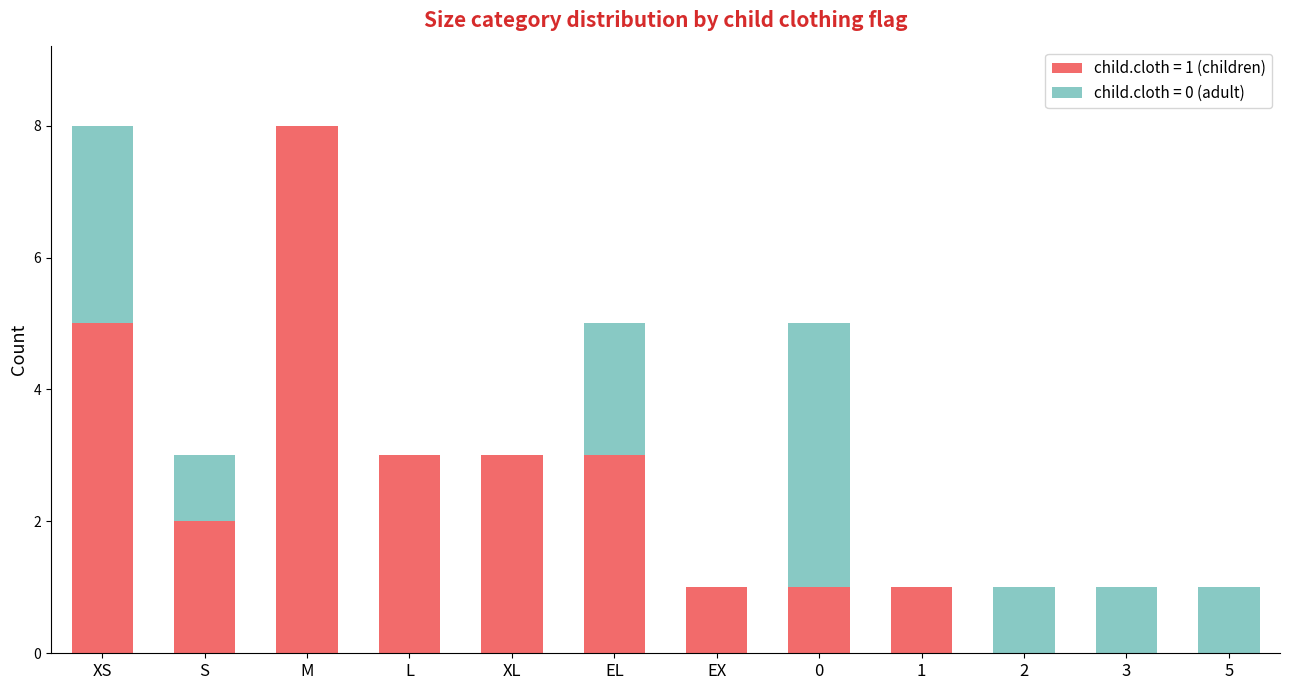

The child.cloth = 1 (children) series shows 8 at M. True or false?

True